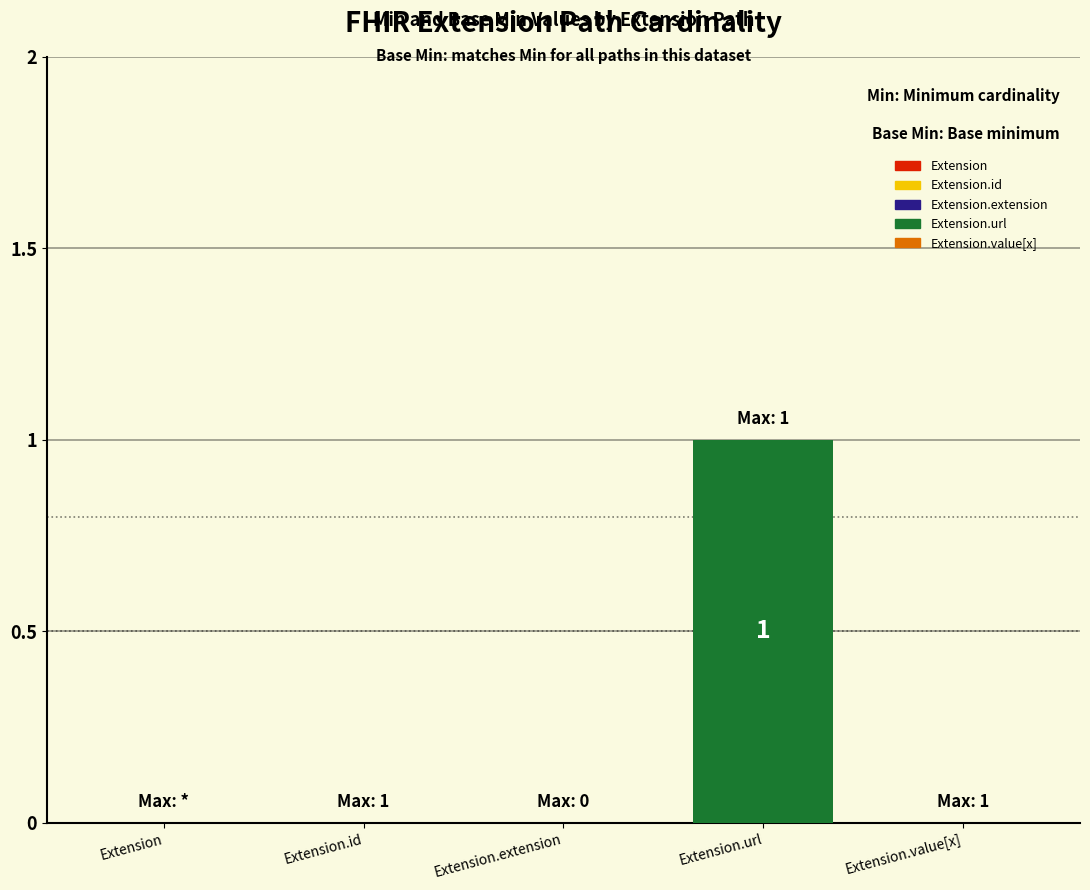

Which label corresponds to the largest value in the chart?

Extension.url